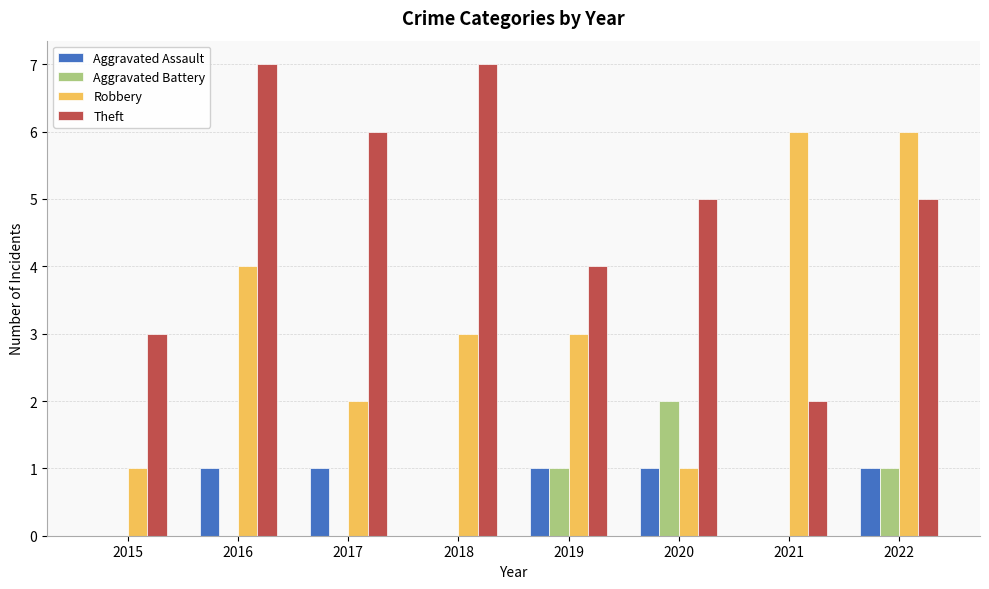

How many groups of bars are there?

8